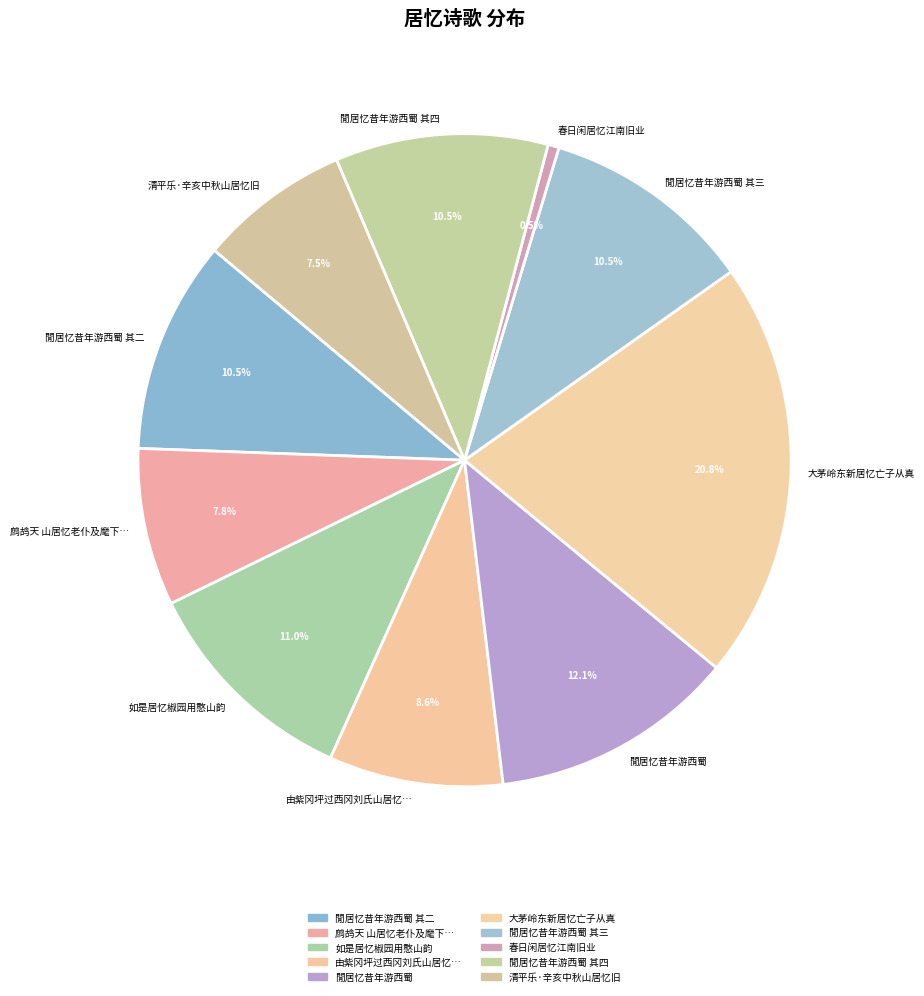

Which slice is the largest?

大茅岭东新居忆亡子从真